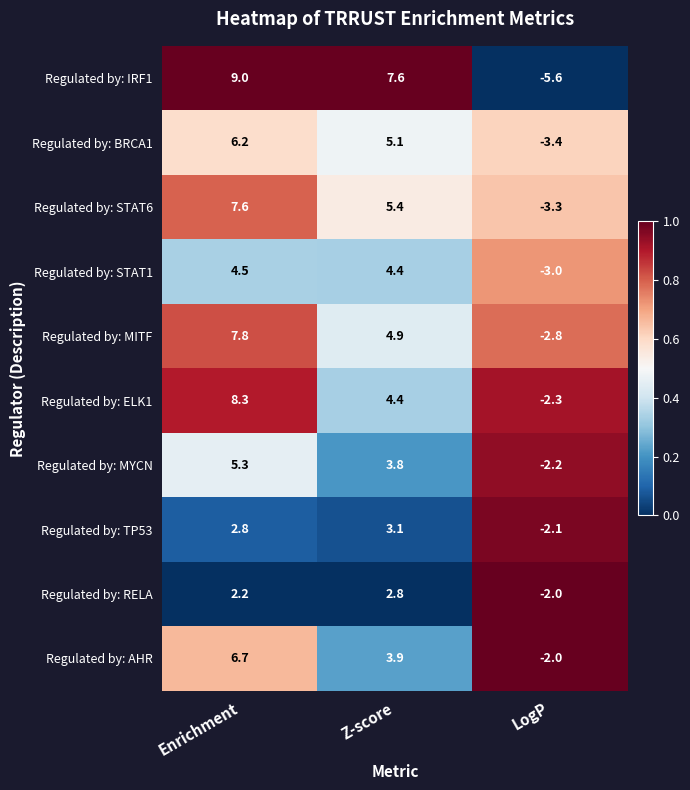

Which series has the widest spread of values?

Regulated by: IRF1